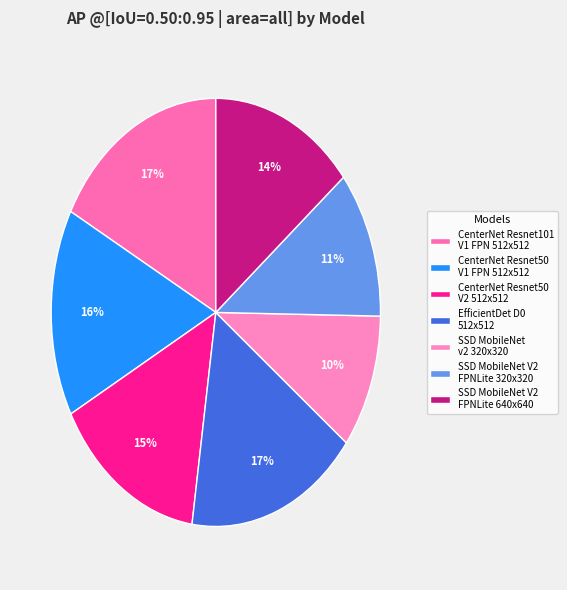

Count the number of slices in the pie.

7